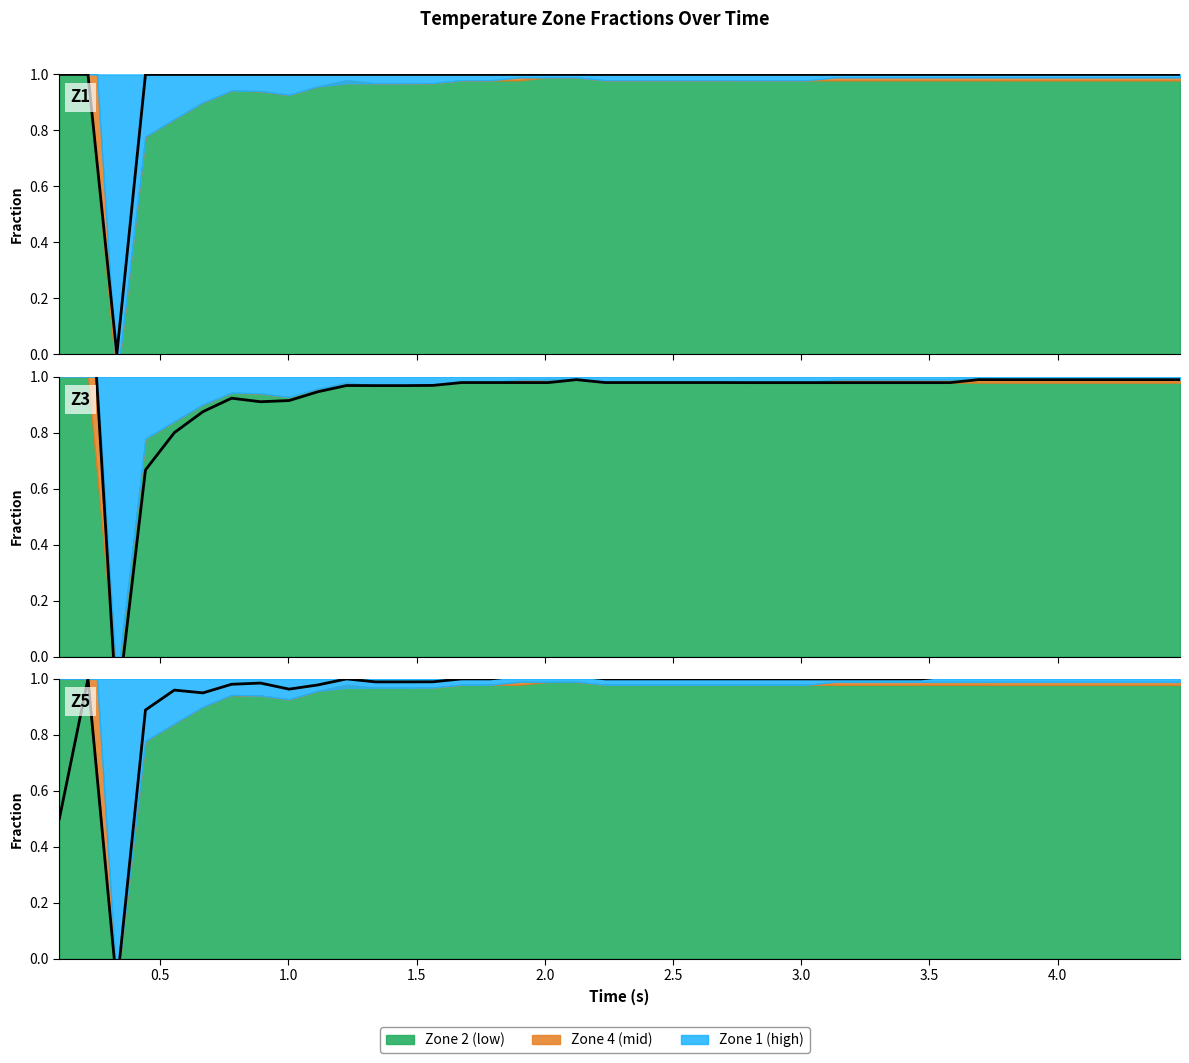

What is the sum of all Z3 (Mid) line values?

38.3